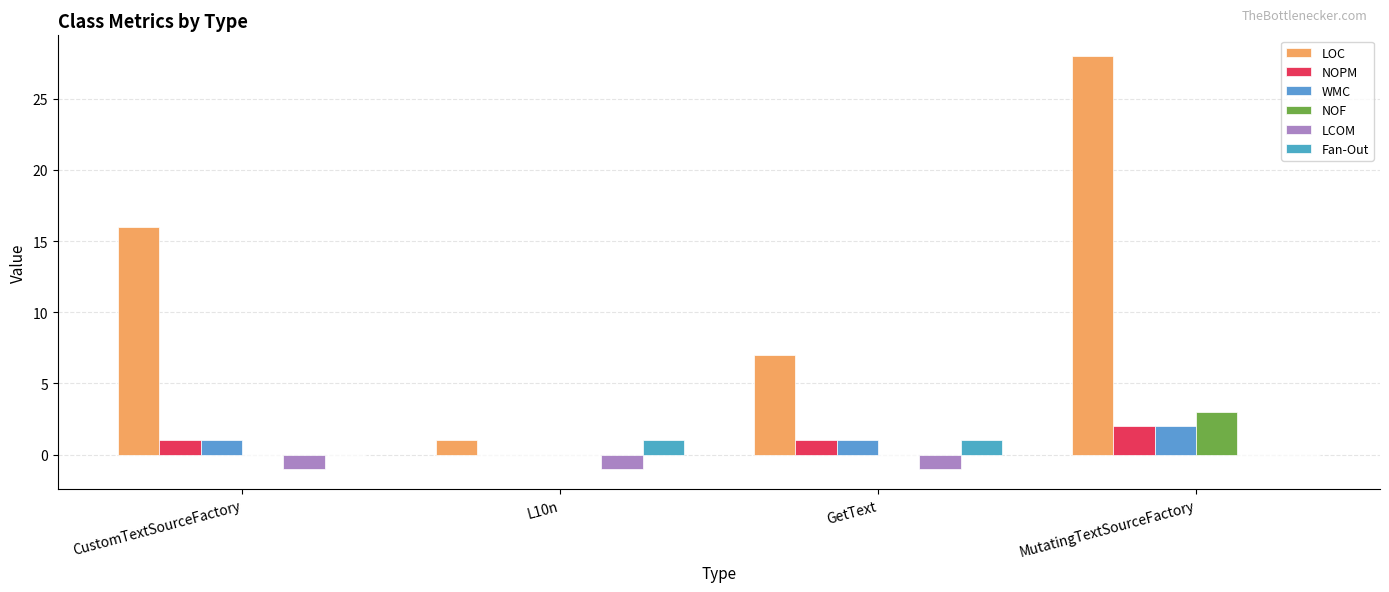

What are all the series names shown in the legend?

LOC, NOPM, WMC, NOF, LCOM, Fan-Out